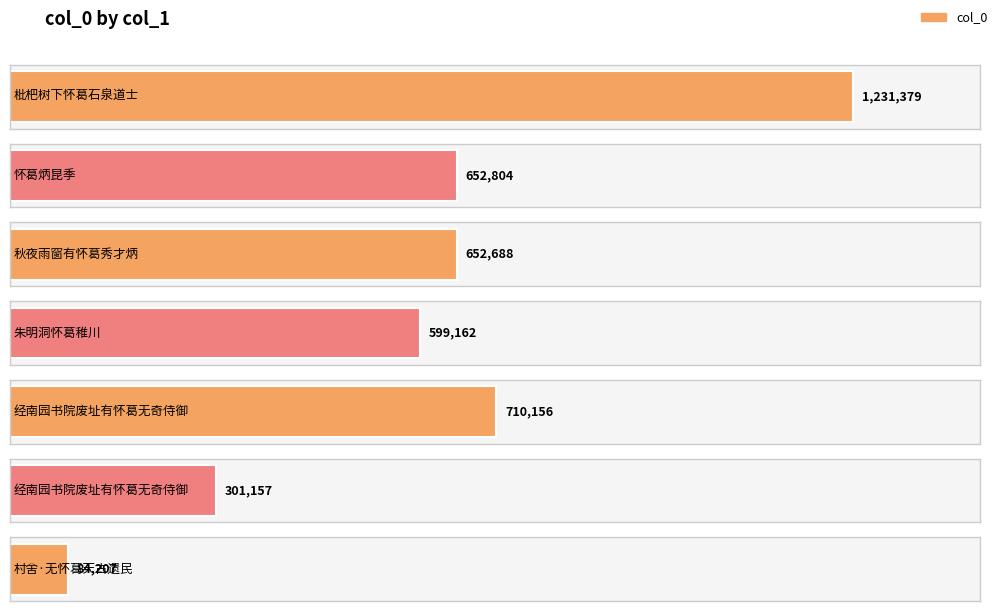

Rank the categories by value from lowest to highest.

村舍·无怀葛天古遗民, 经南园书院废址有怀葛无奇侍御, 朱明洞怀葛稚川, 秋夜雨窗有怀葛秀才炳, 怀葛炳昆季, 经南园书院废址有怀葛无奇侍御, 枇杷树下怀葛石泉道士